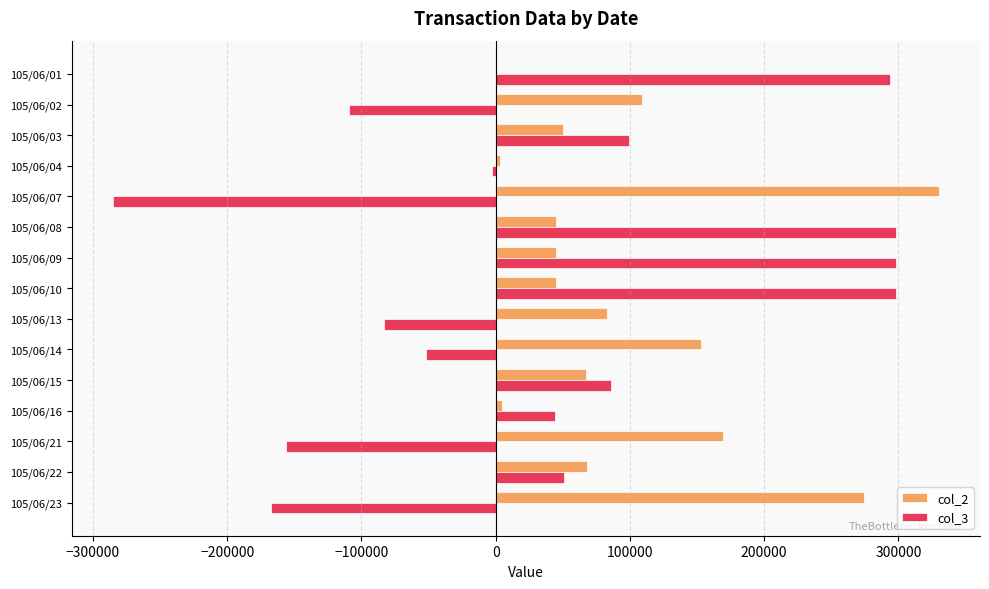

Is the value of col_3 at 105/06/15 greater than the value of col_2 at 105/06/09?

Yes